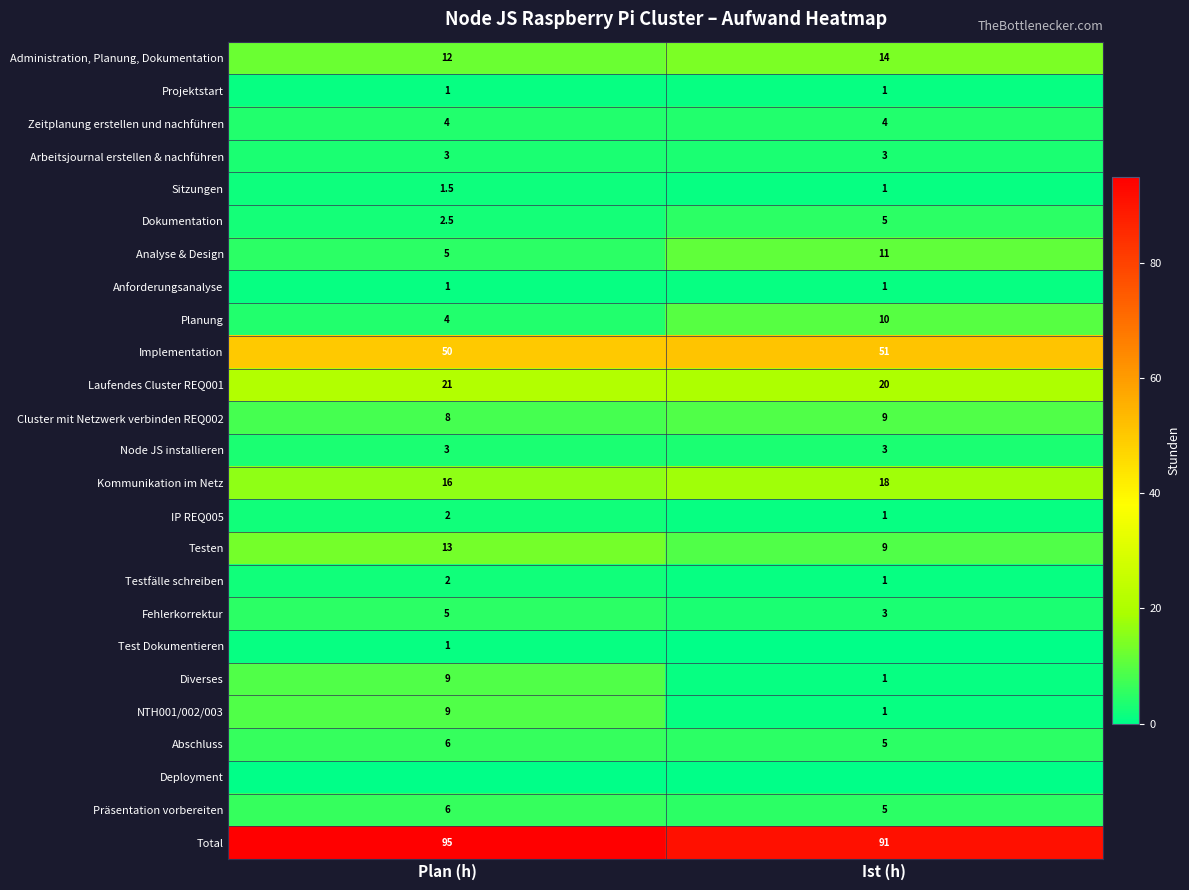

What value does the IP REQ005 series have at Ist (h)?

1.0